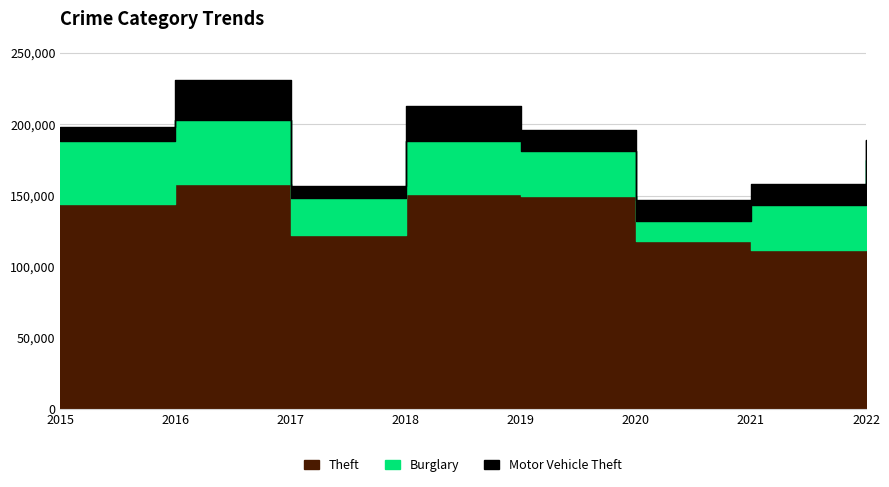

Where do Motor Vehicle Theft and Burglary first cross each other?

2019 and 2020